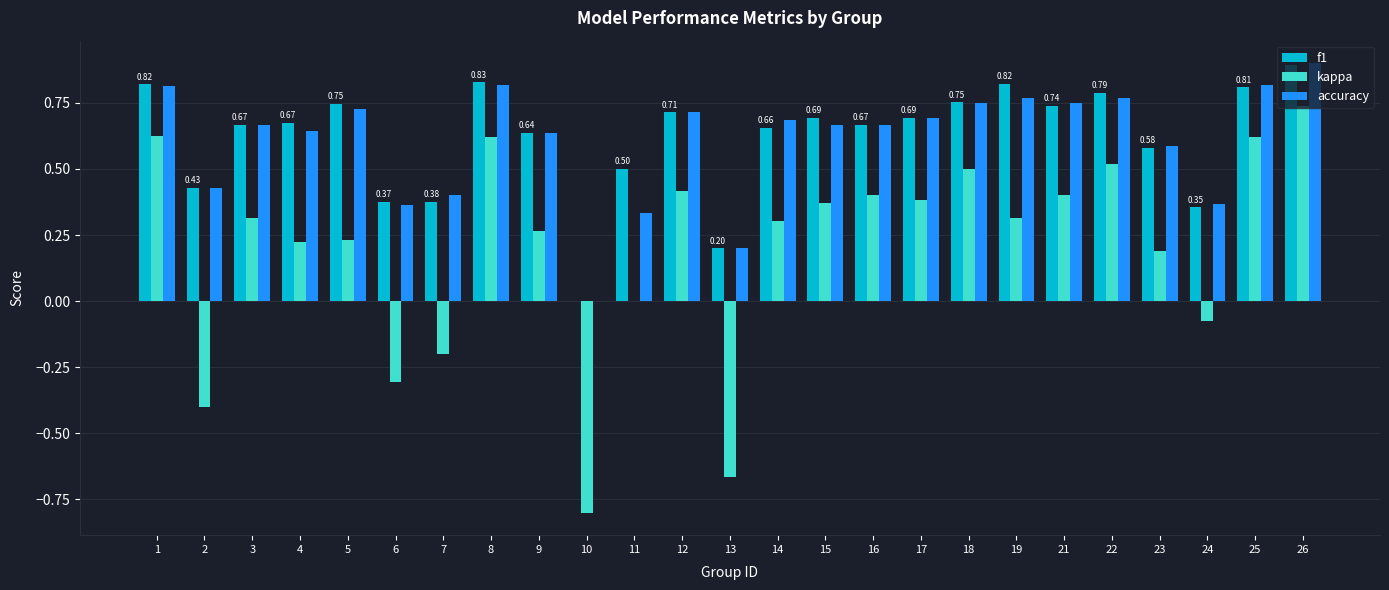

At which label does kappa first exceed 0?

1